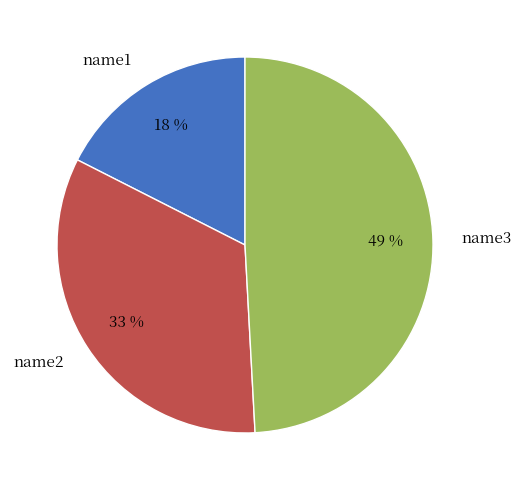

To the nearest percent, what percentage of the pie is name3?

49%